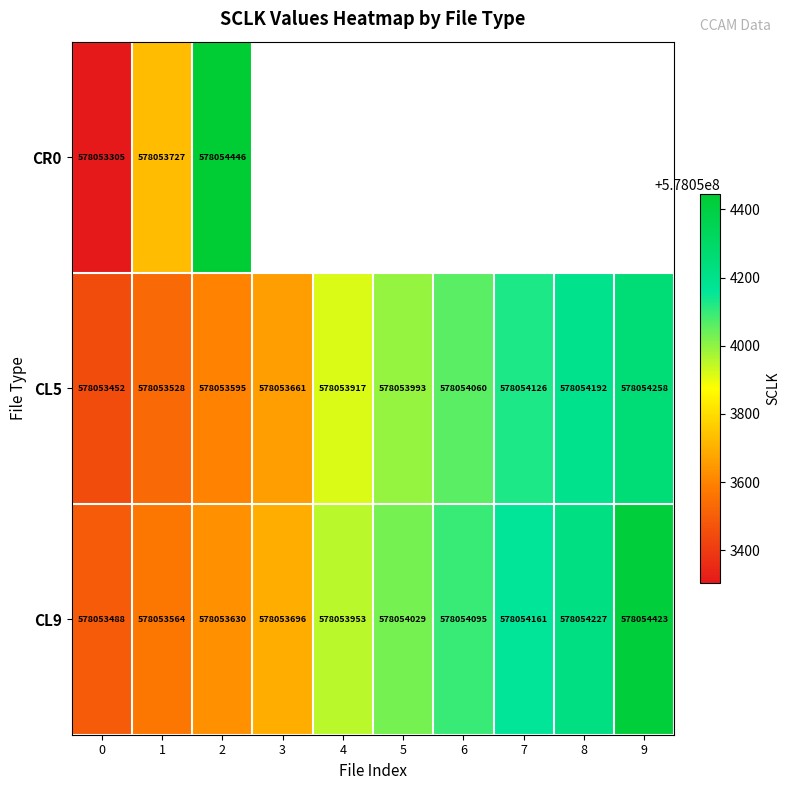

The CL5 series shows 578054060 at 6. True or false?

True